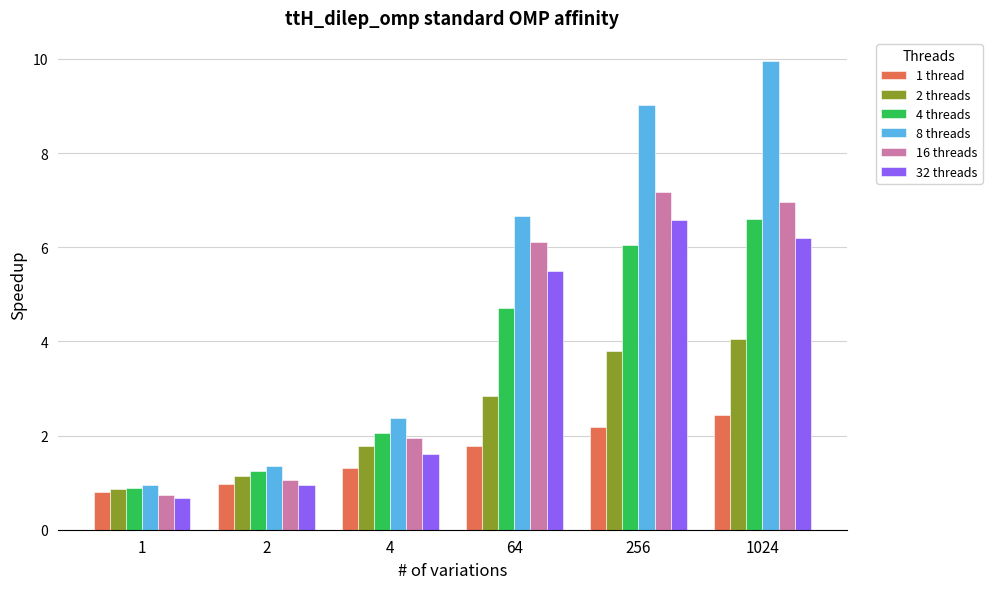

What is the sum of all 8 threads values?

30.3